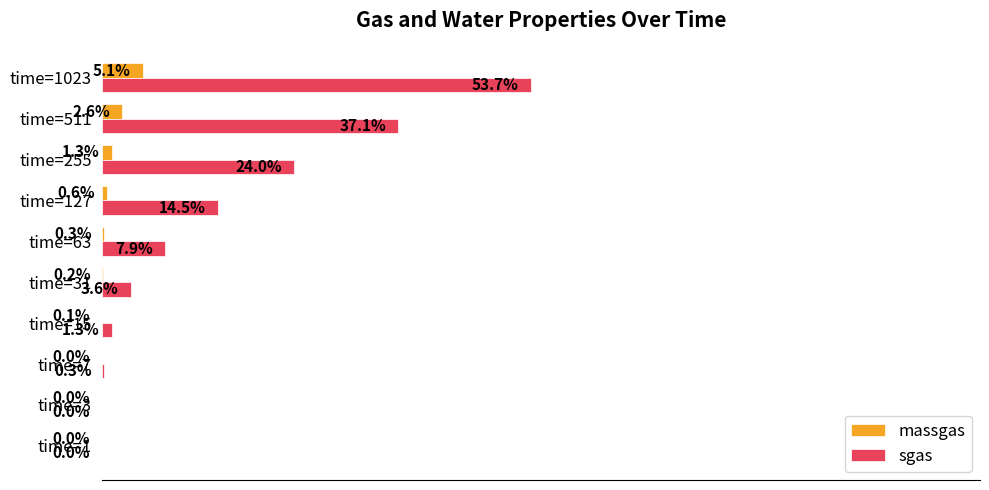

Between time=1 and time=255, which series saw the biggest shift?

sgas